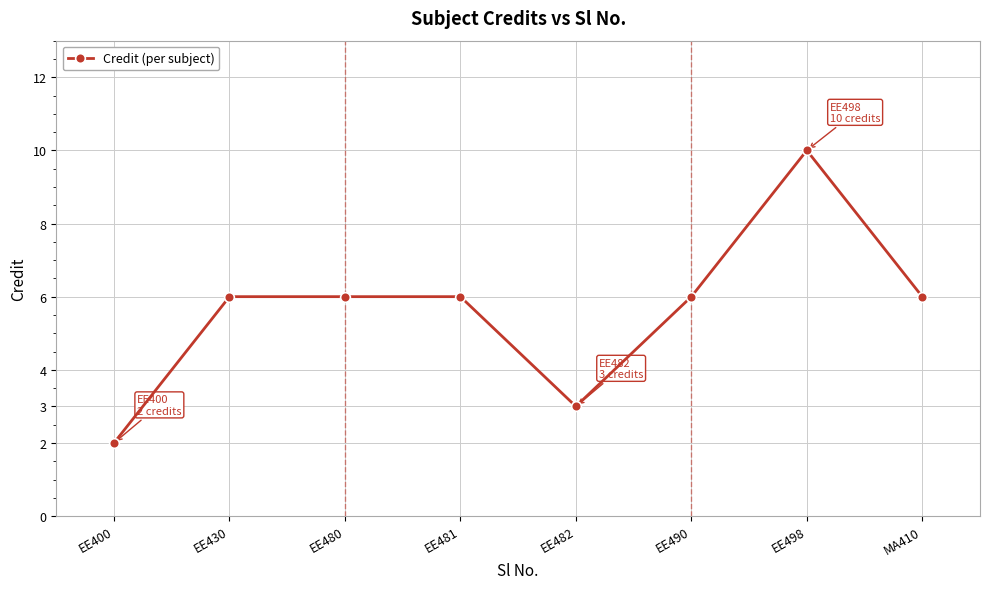

Is it true that the value at EE480 is 3?

False